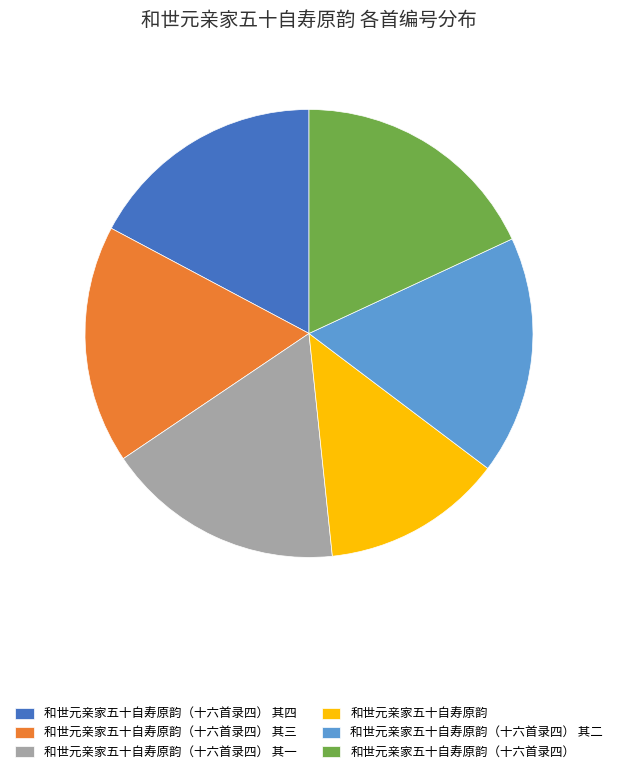

Is the sum of 和世元亲家五十自寿原韵（十六首录四） 其二 and 和世元亲家五十自寿原韵（十六首录四） 其一 greater than half?

No